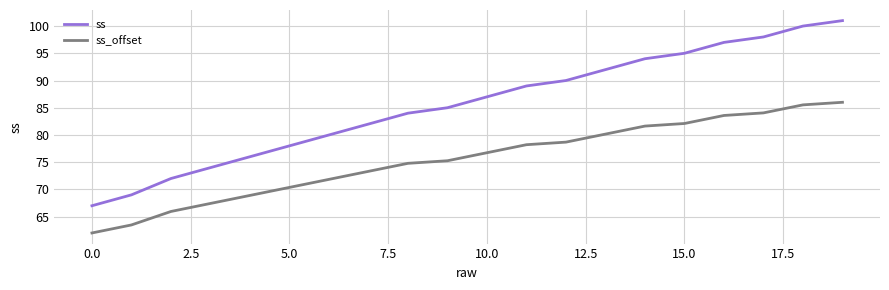

At how many categories does at least one series exceed 86?

10